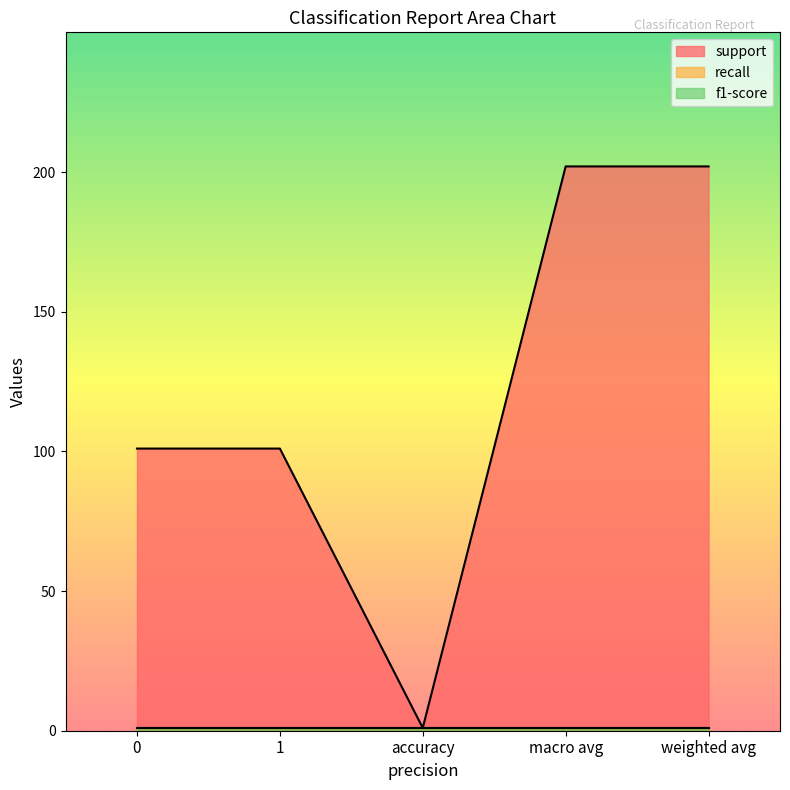

Does the chart have visible grid lines?

No